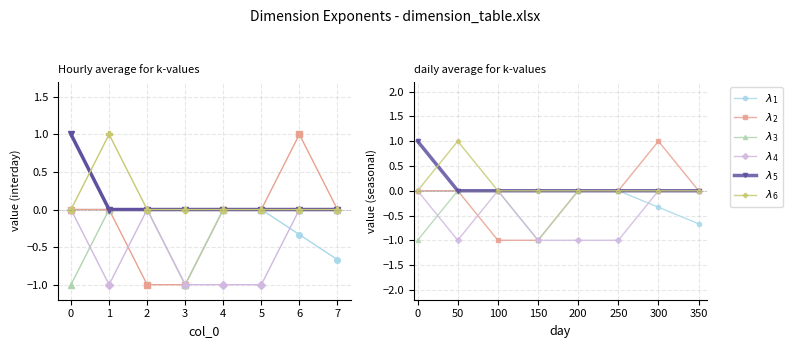

What is the value of the $\lambda_2$ point at the 4th from the left?

-1.0